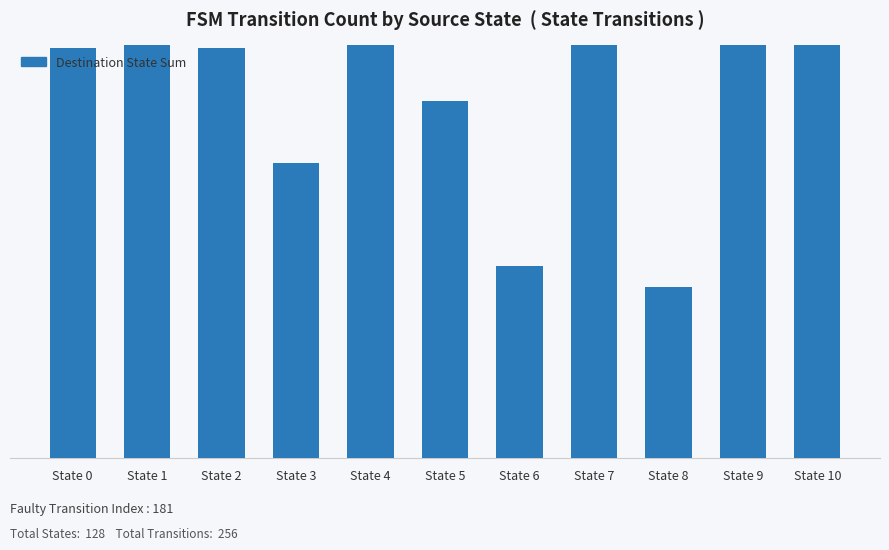

Approximately how many times larger is the value at State 5 compared to State 9?

0.8